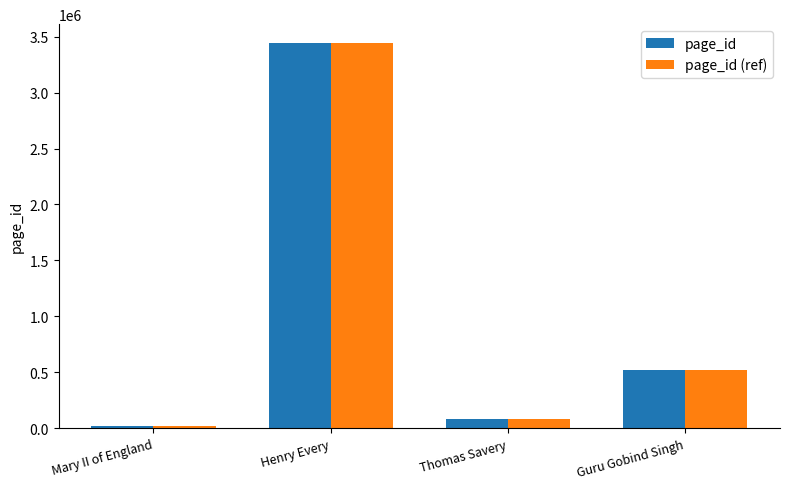

Which category has the lowest value across all series?

Mary II of England